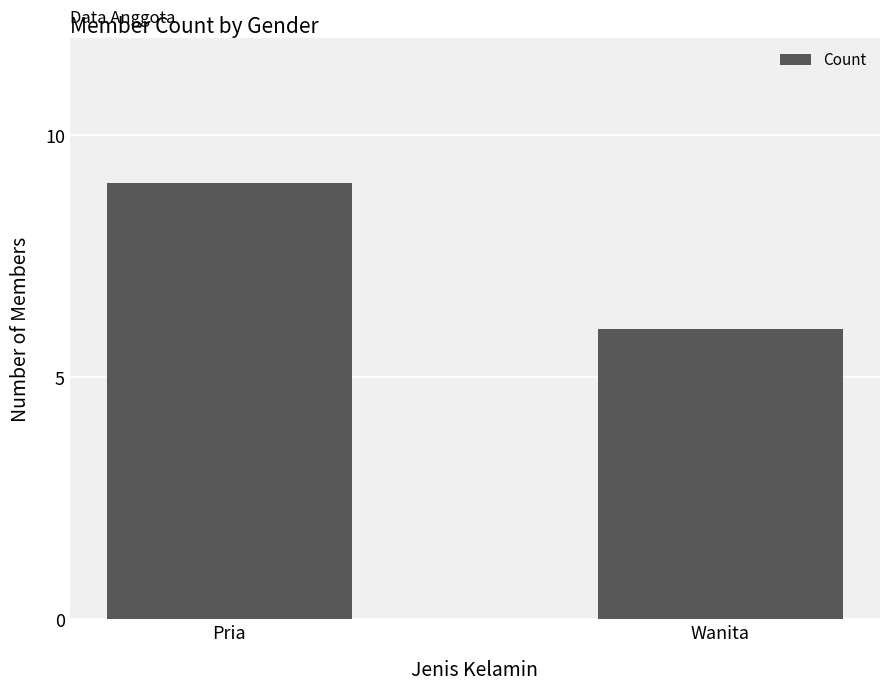

Which label corresponds to the largest value in the chart?

Pria